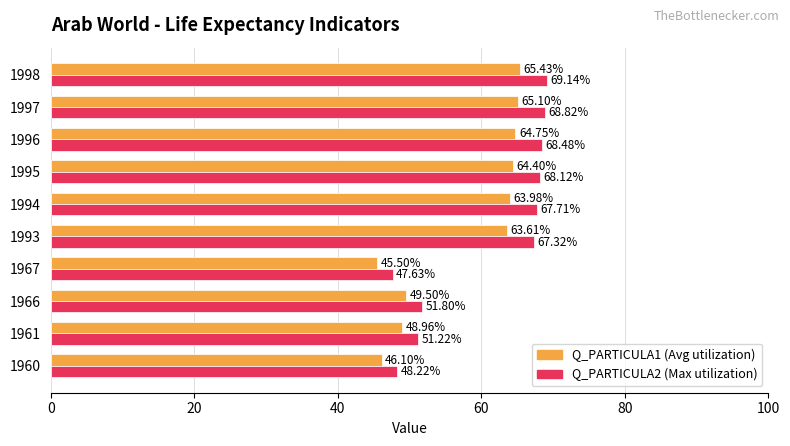

What is the difference between the highest and lowest values at 1996?

3.7